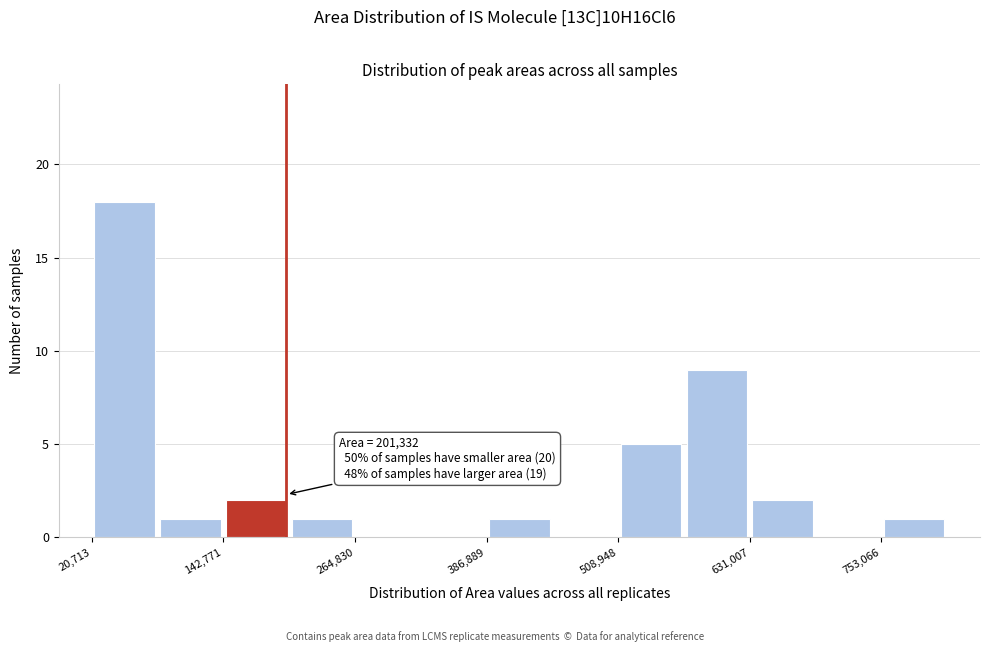

Around what value on the x-axis is the tallest bar? Give the approximate position of its centre, as read against the axis.

60000